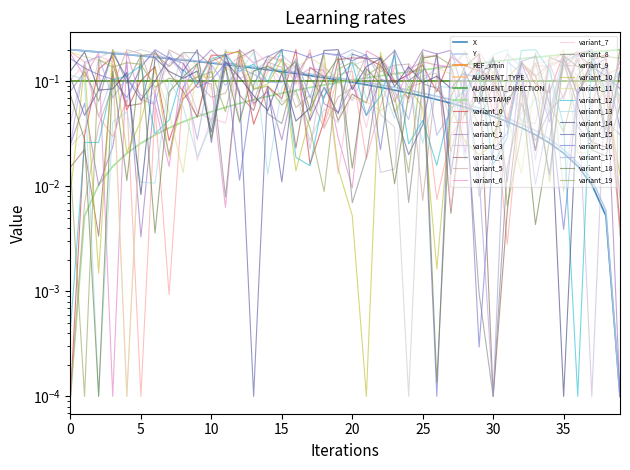

What is the difference between the maximum and minimum values in the X series?

0.2